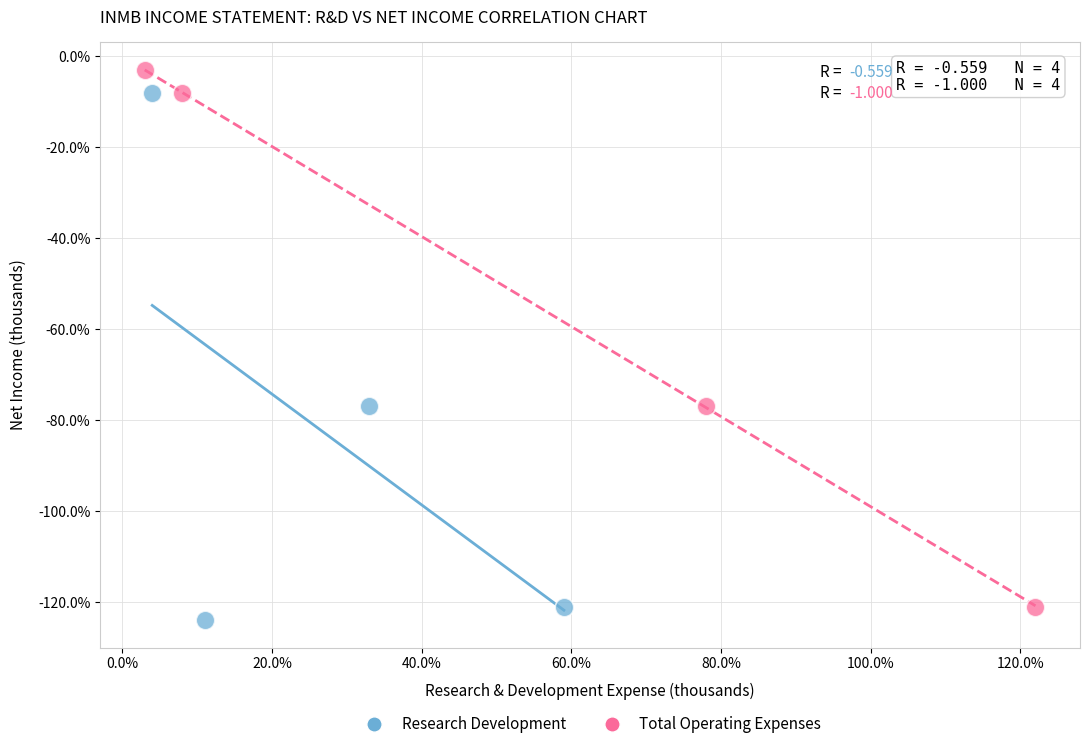

Which series contains the highest Y value?

Total Operating Expenses